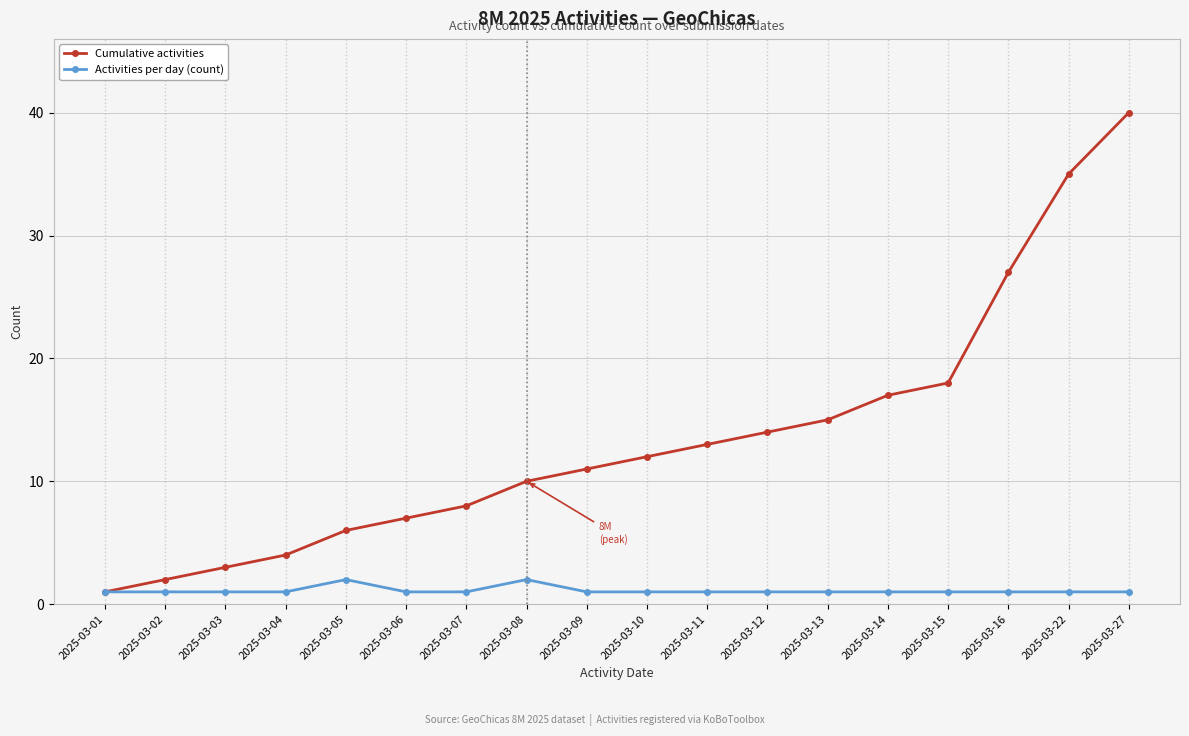

What is the value of the Cumulative activities point at the 18th from the left?

40